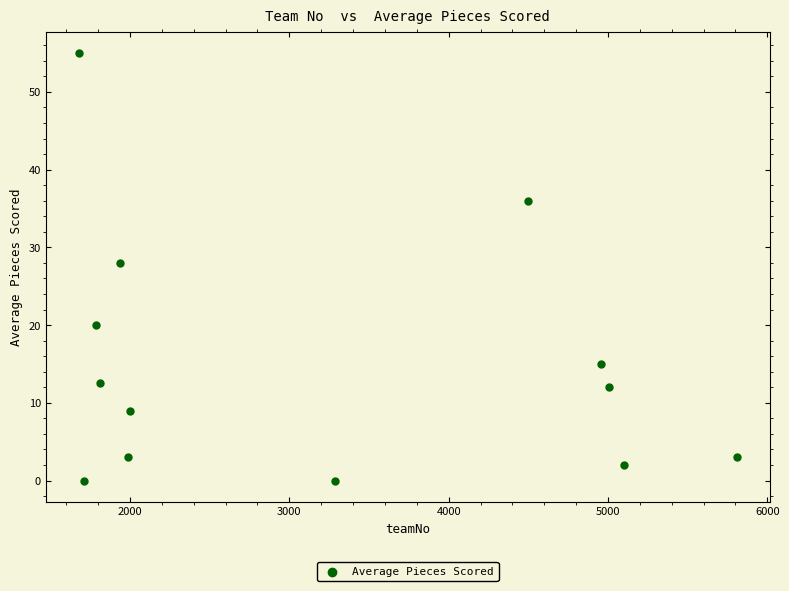

What Y value in the scatter plot is closest to 27?

28.0